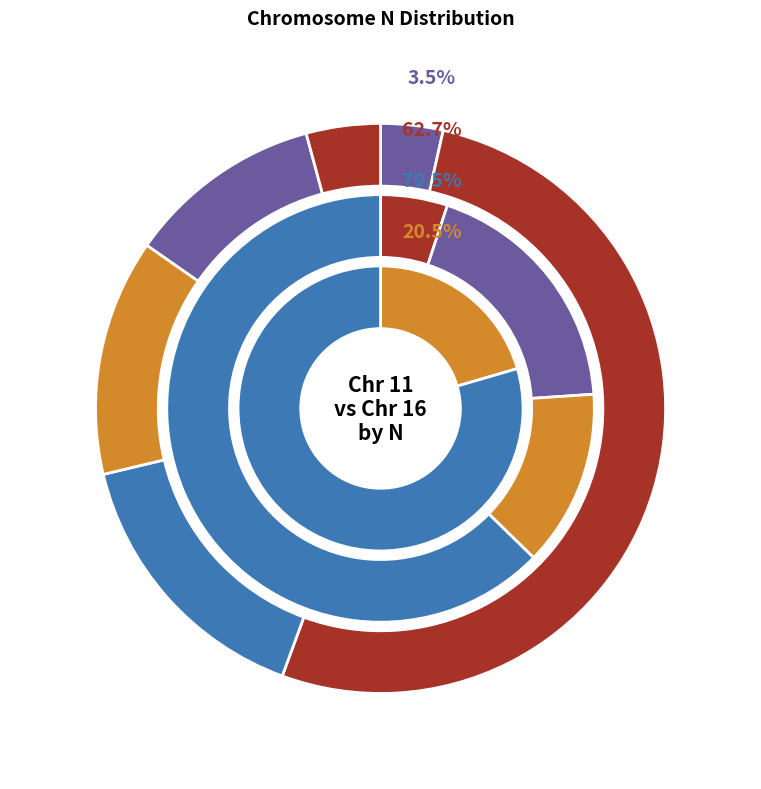

How much of the chart is everything except Chr 16 (LOC110918079)?

17.7%